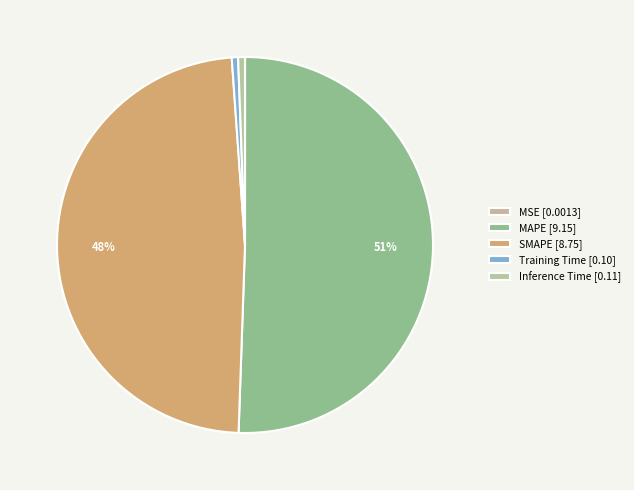

What percentage do MAPE and SMAPE together represent?

98.9%